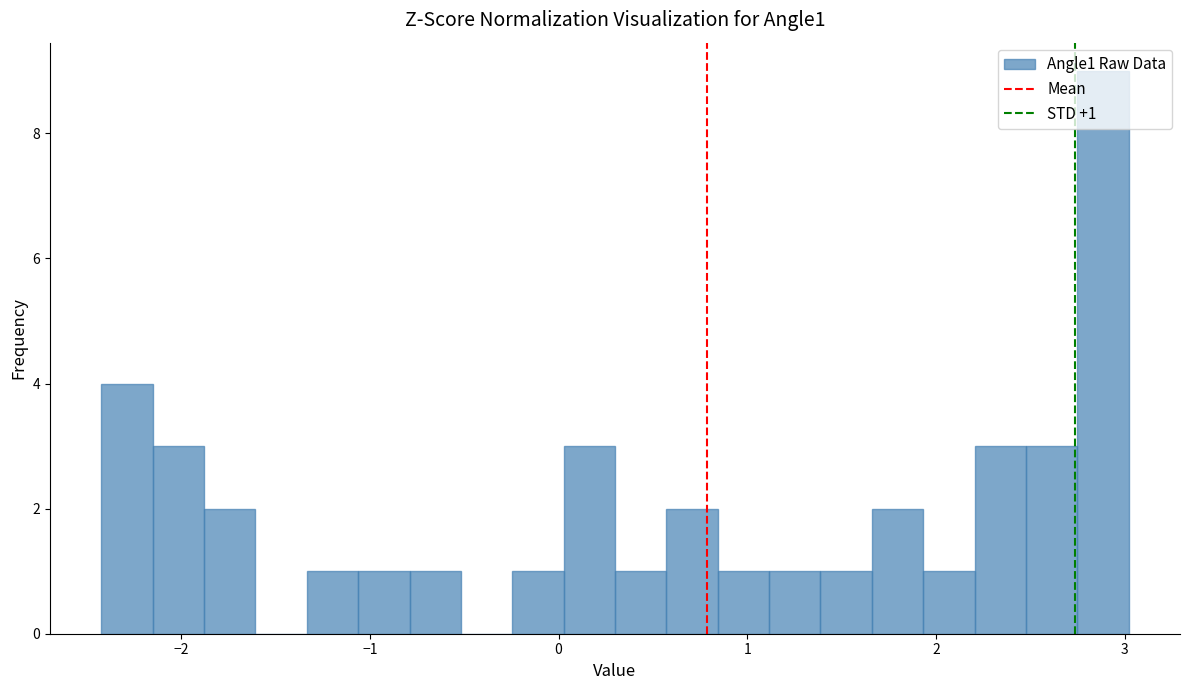

Around what value on the x-axis is the tallest bar? Give the approximate position of its centre, as read against the axis.

2.9